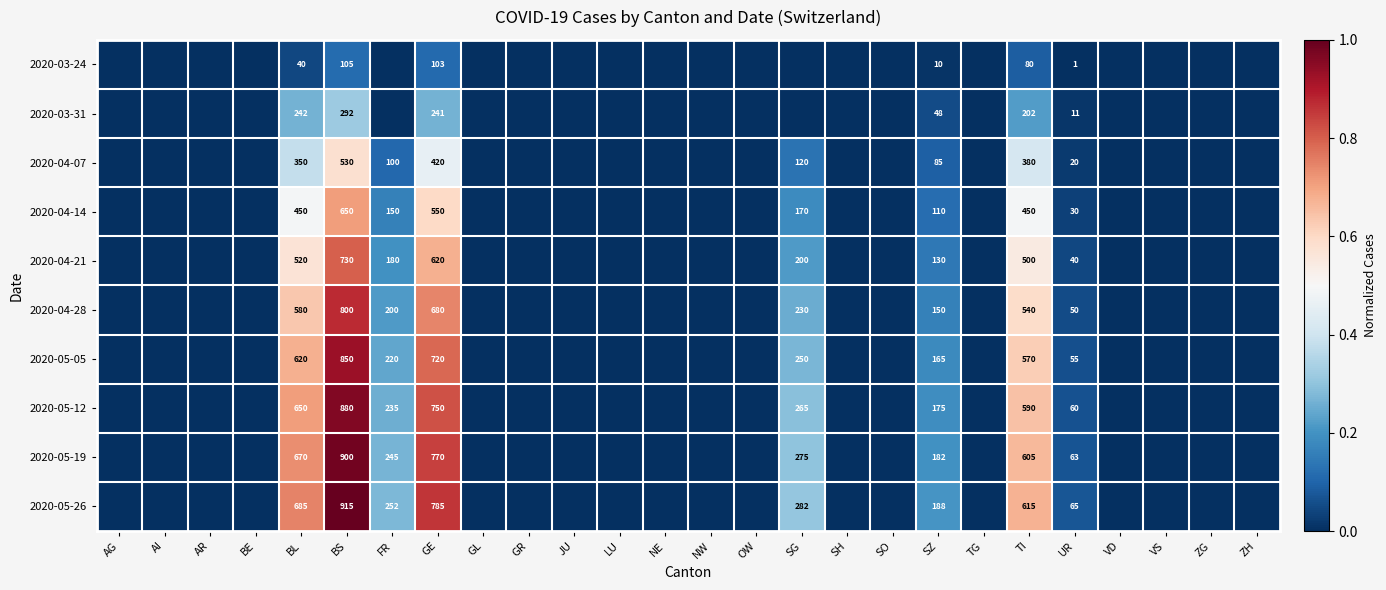

The value of 2020-04-28 at BL is 580. True or false?

True